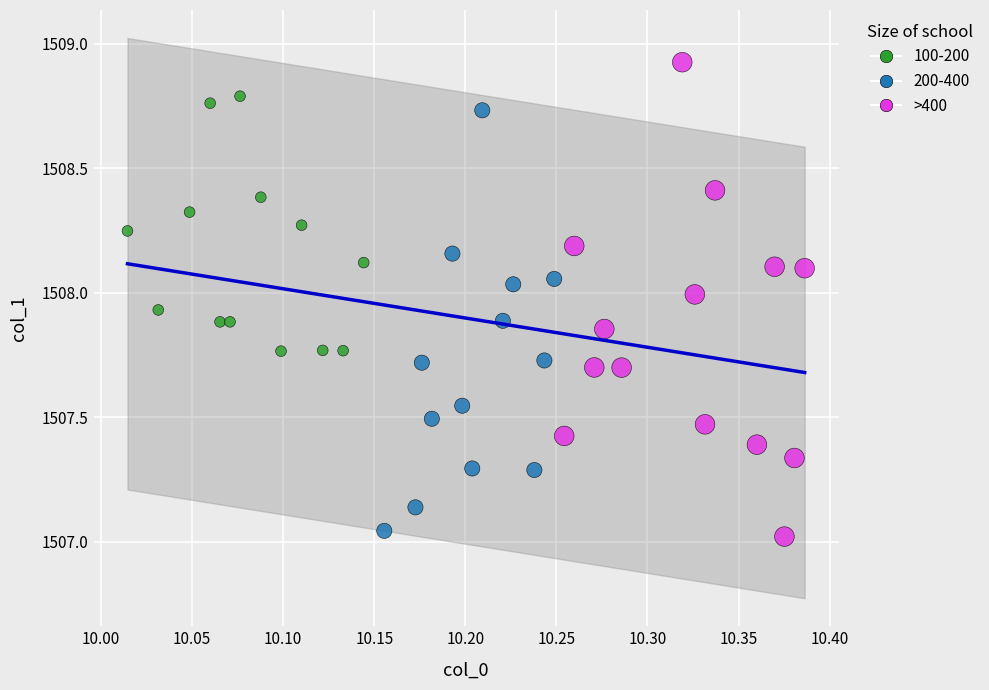

Which series reaches the maximum Y coordinate?

>400